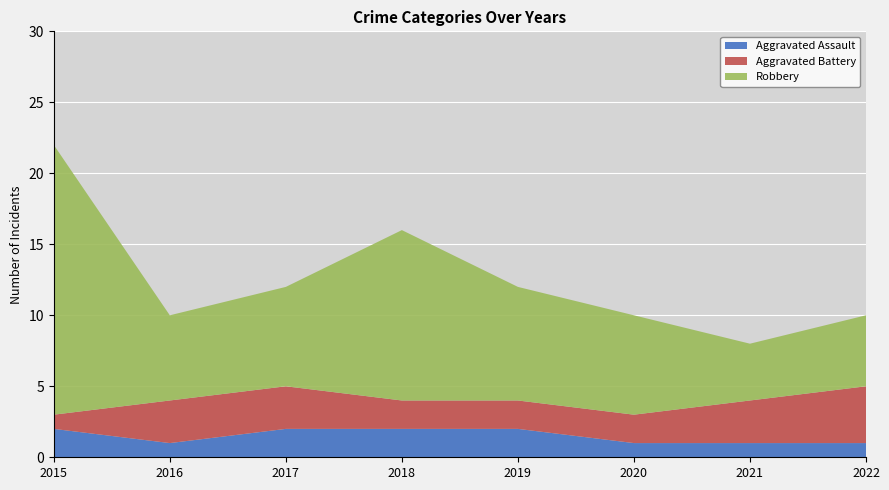

Reading left to right, extract all data points from this chart.

Aggravated Assault: 2015=2	2016=1	2017=2	2018=2	2019=2	2020=1	2021=1	2022=1
Aggravated Battery: 2015=1	2016=3	2017=3	2018=2	2019=2	2020=2	2021=3	2022=4
Robbery: 2015=19	2016=6	2017=7	2018=12	2019=8	2020=7	2021=4	2022=5